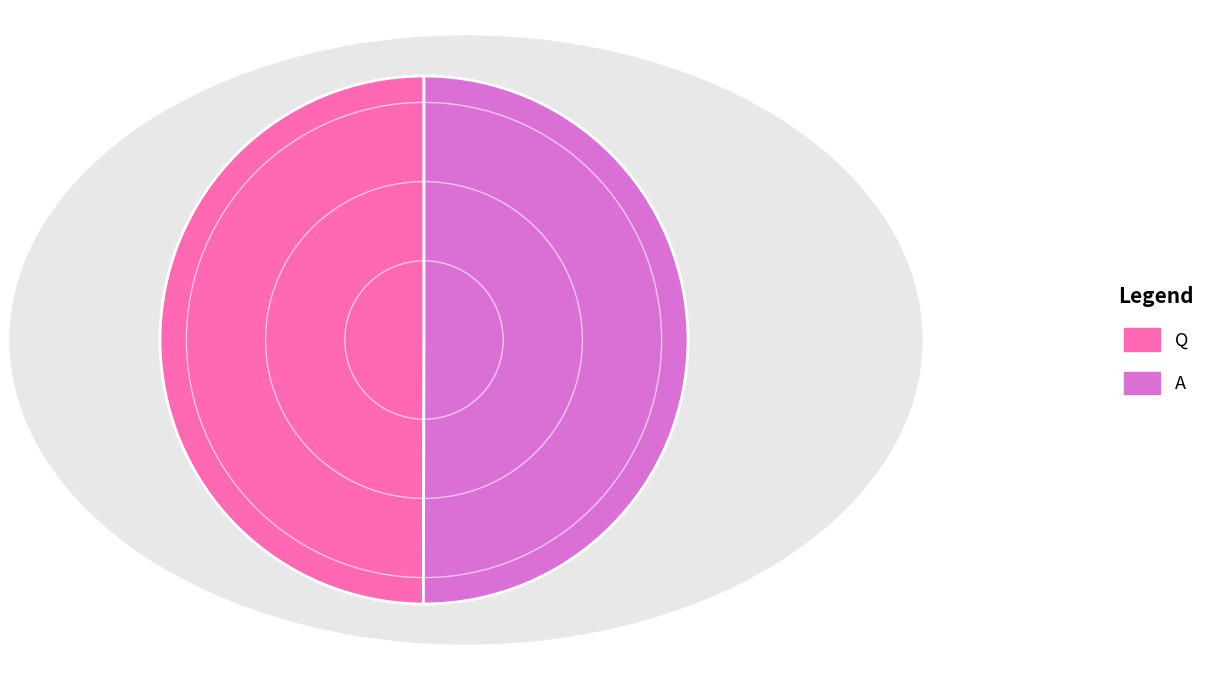

How many segments does this pie chart have?

2